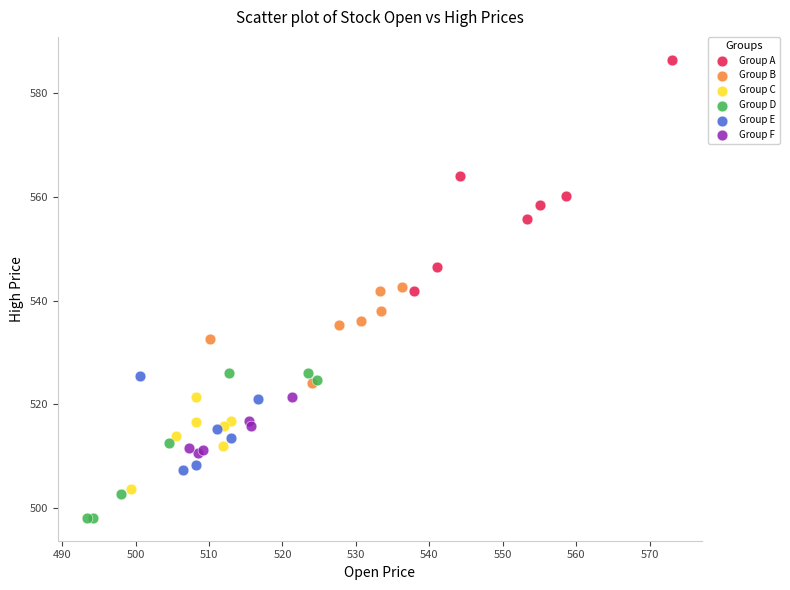

What are all the series names shown in the legend?

Group A, Group B, Group C, Group D, Group E, Group F